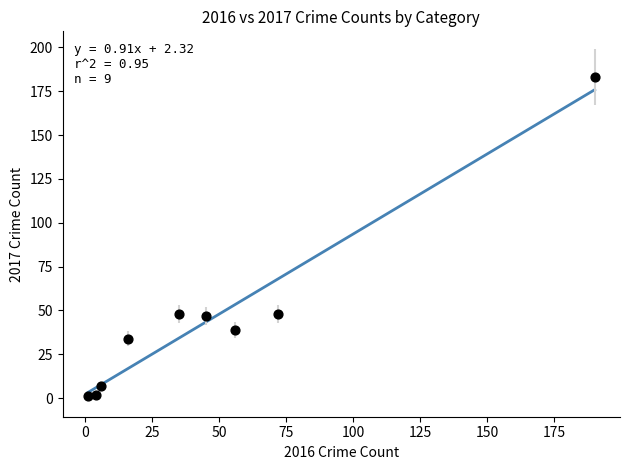

What is the average Y value?

45